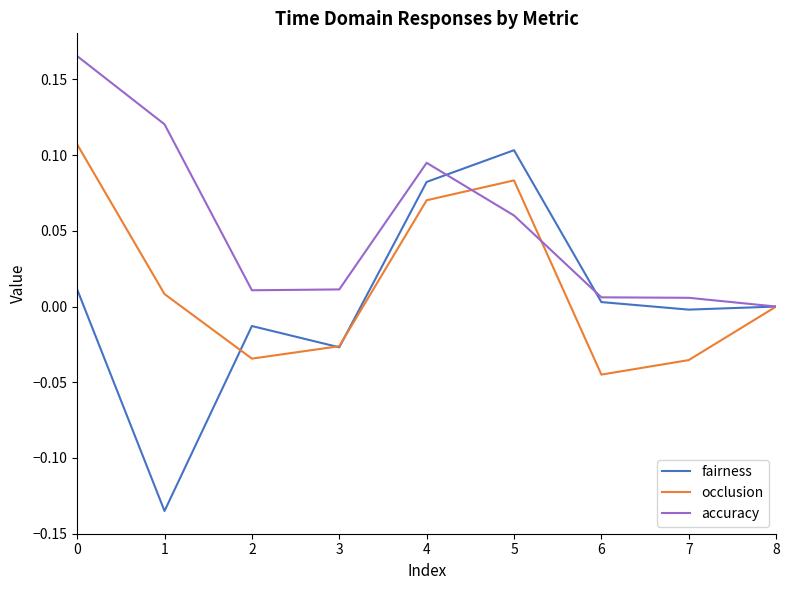

Rank the series at 5 from highest to lowest value.

fairness, occlusion, accuracy